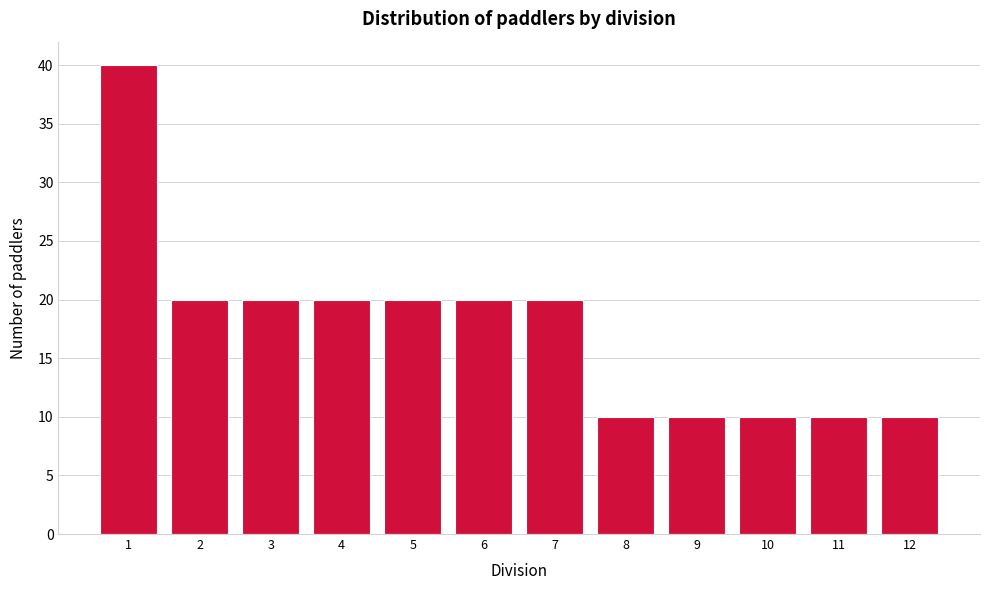

Reading left to right, extract all data points from this chart.

40	20	20	20	20	20	20	10	10	10	10	10